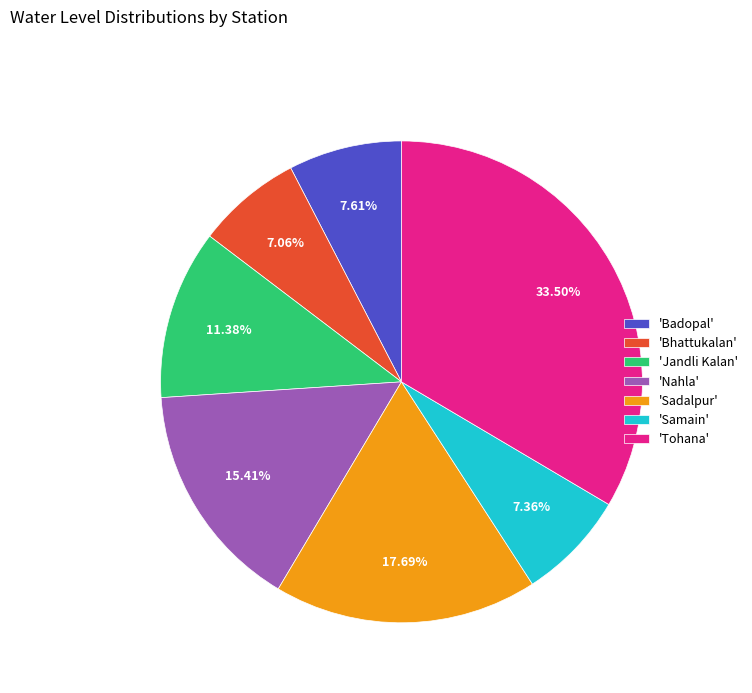

Does 'Badopal' account for over 50% of the chart?

No